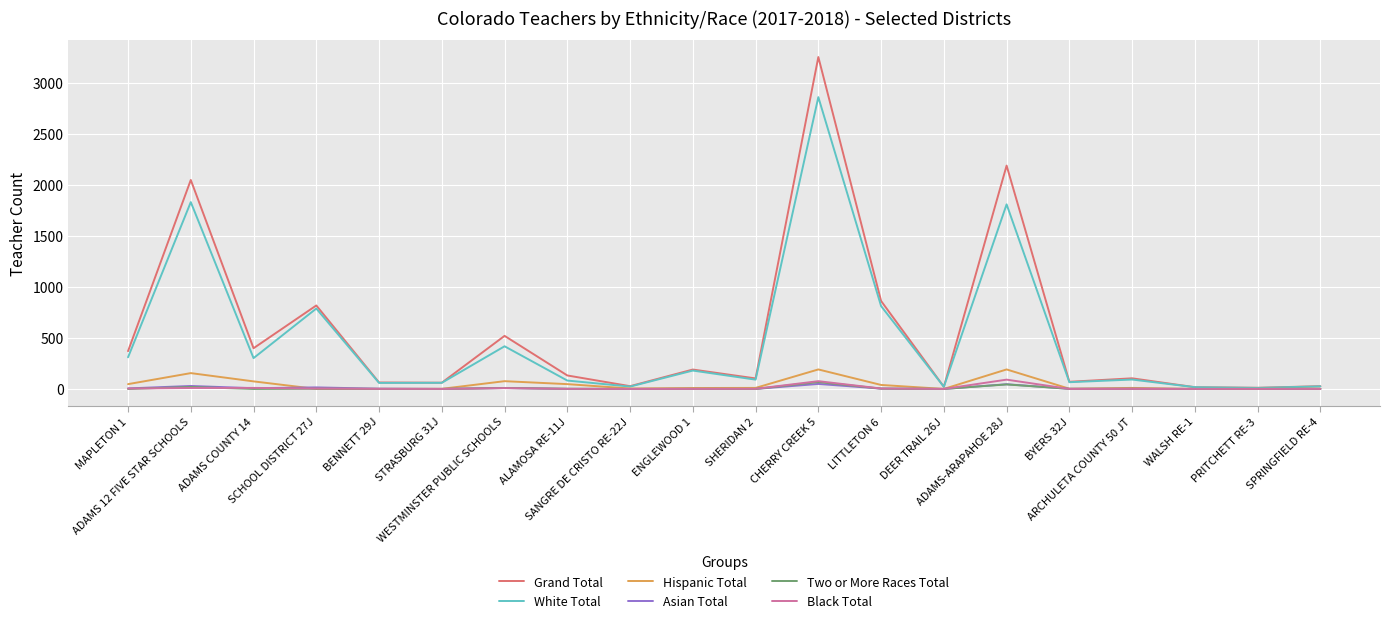

Which series has the largest range (max minus min)?

Grand Total